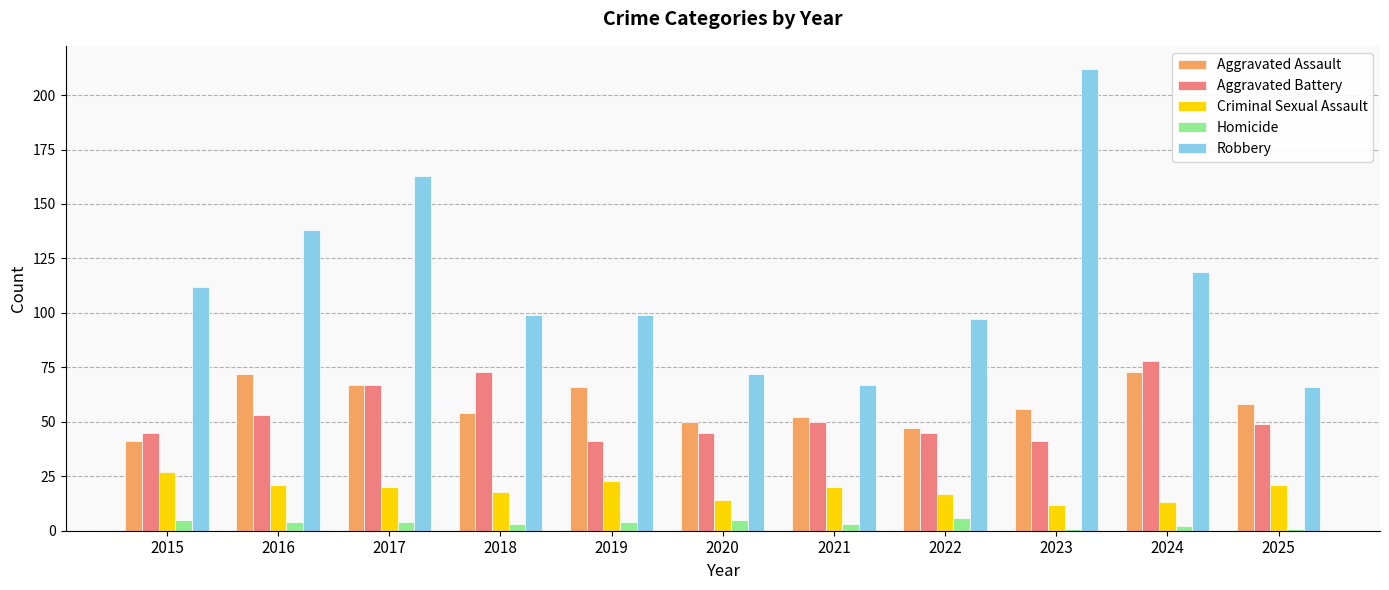

Rank the series at 2019 from highest to lowest value.

Robbery, Aggravated Assault, Aggravated Battery, Criminal Sexual Assault, Homicide